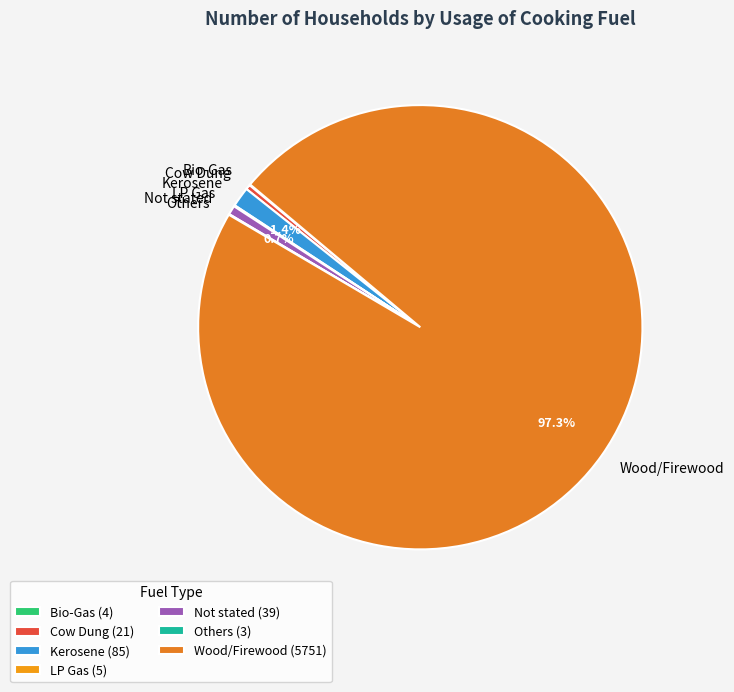

Which category has the biggest portion of the pie?

Wood/Firewood